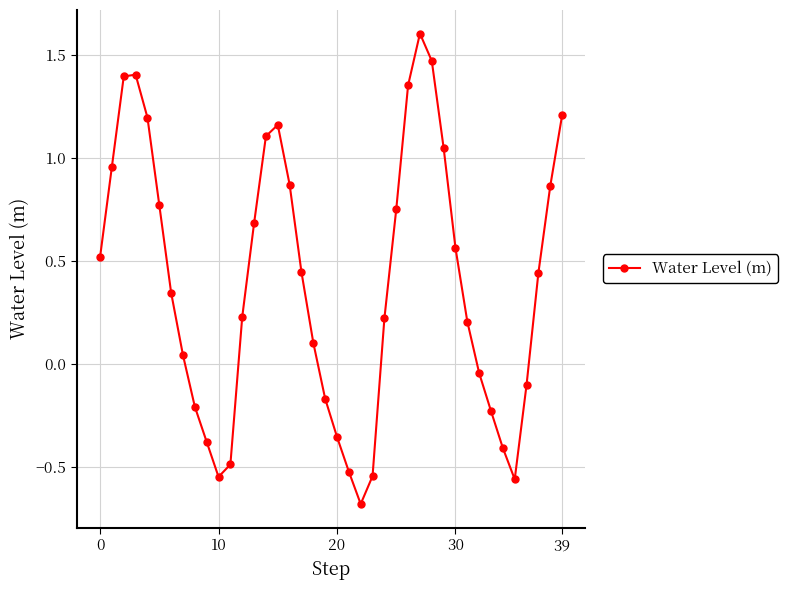

How many values exceed 0?

26